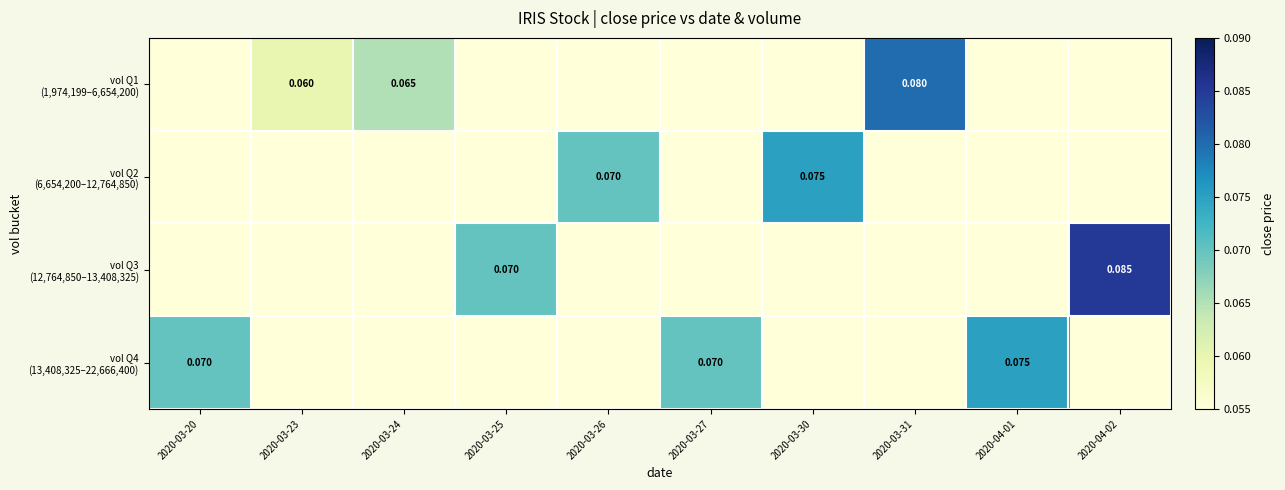

Is the value of vol Q2 (6,654,200–12,764,850) at 2020-04-01 greater than the value of vol Q3 (12,764,850–13,408,325) at 2020-03-31?

No